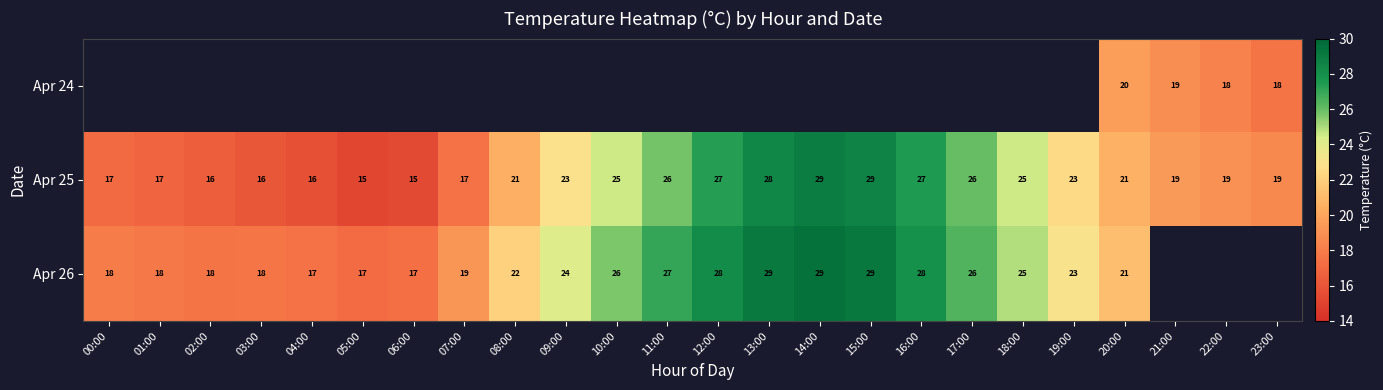

Which series has the widest spread of values?

Apr 25